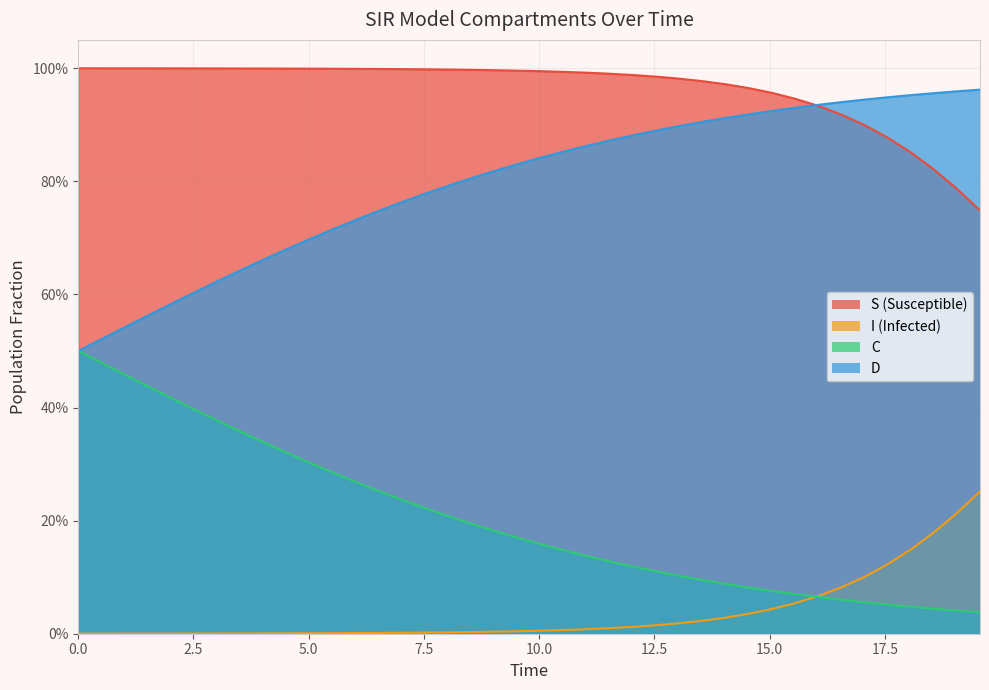

True or false: S and I intersect in this chart.

False